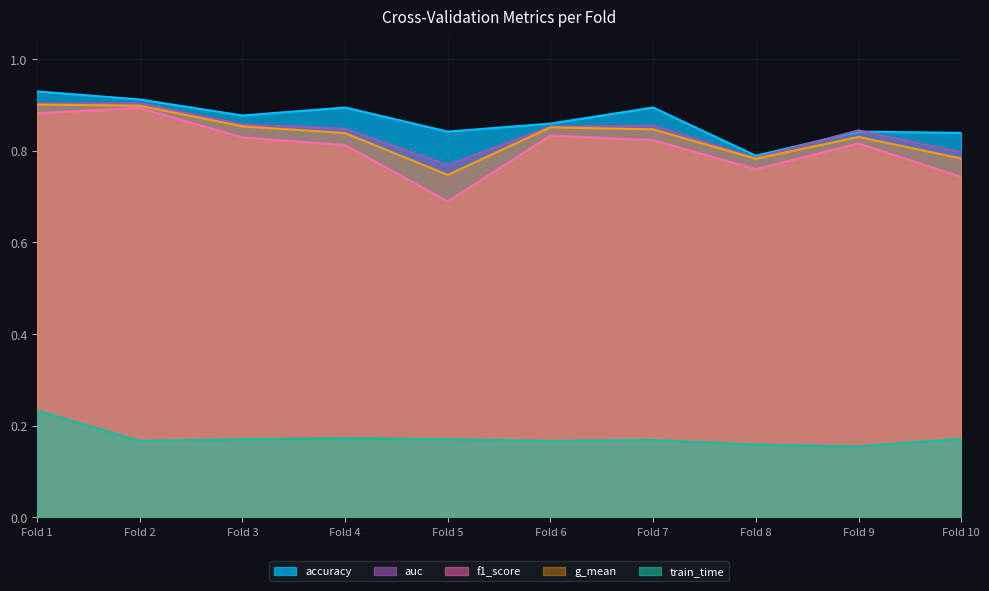

What are all the series names shown in the legend?

accuracy, auc, f1_score, g_mean, train_time